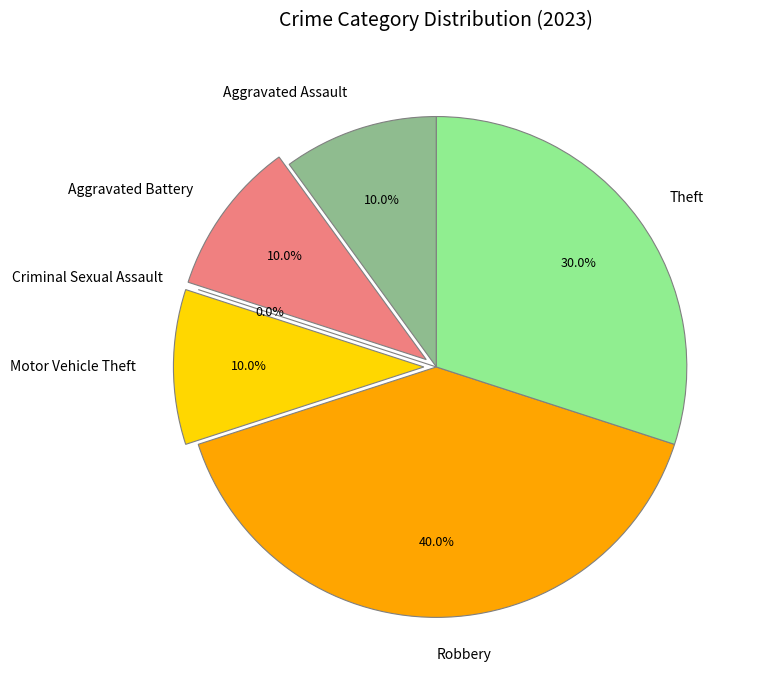

The Aggravated Battery slice represents 1% of the pie. True or false?

False